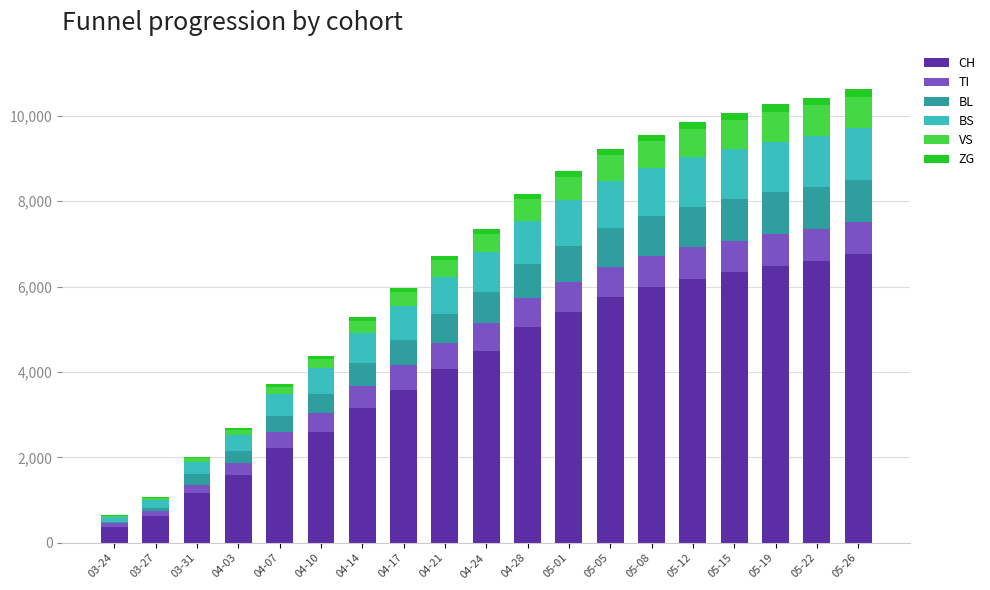

What is the highest value of the CH series?

6762